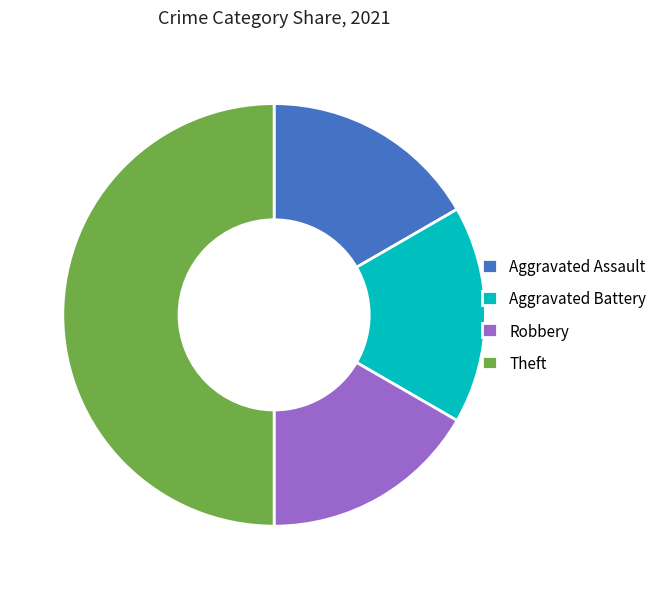

What is the ratio of the value at Aggravated Battery to the value at Robbery?

1.0